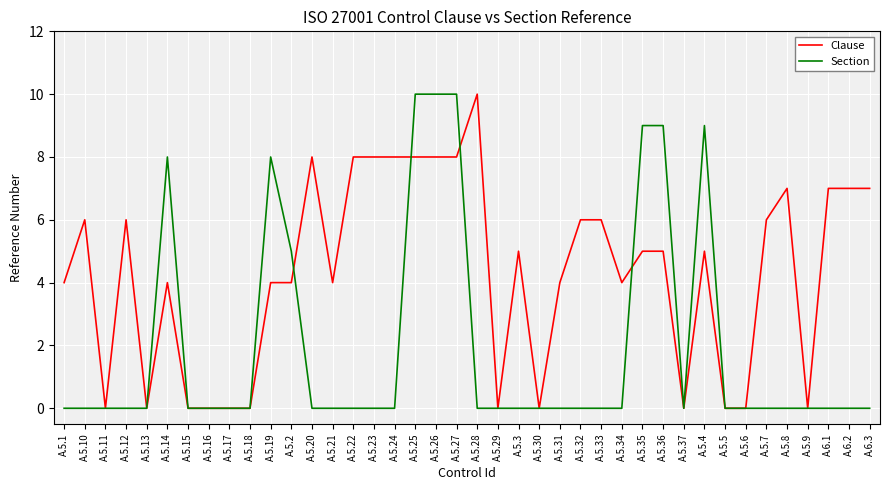

How many lines are shown in the chart?

2